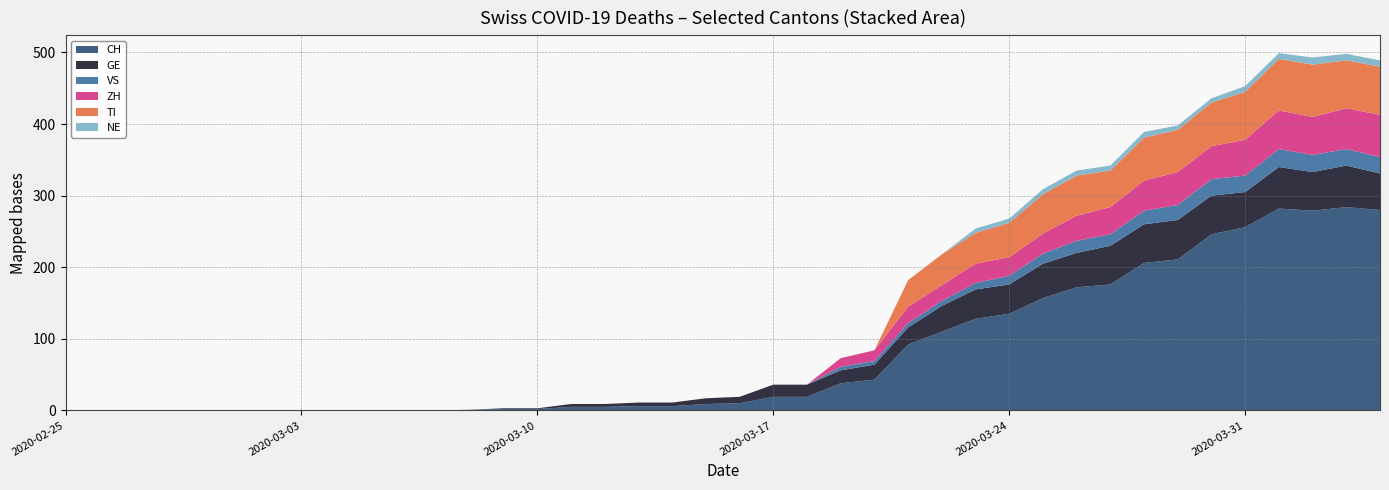

Reading left to right, list all the values displayed in this chart.

CH: 0	0	0	0	0	0	0	0	0	0	0	0	1	2	2	5	5	6	6	9	10	19	19	38	43	92	110	128	135	157	172	176	206	211	246	256	282	279	284	280
GE: 0	0	0	0	0	0	0	0	0	0	0	0	0	1	1	4	4	5	5	8	9	17	17	18	21	24	36	41	41	48	48	54	54	55	54	49	58	54	58	51
VS: 0	0	0	0	0	0	0	0	0	0	0	0	0	0	0	0	0	0	0	0	0	0	0	5	5	6	7	9	12	14	17	16	19	21	23	23	25	24	23	23
ZH: 0	0	0	0	0	0	0	0	0	0	0	0	0	0	0	0	0	0	0	0	0	0	0	12	15	23	22	27	26	28	35	38	42	46	46	50	54	53	57	59
TI: 0	0	0	0	0	0	0	0	0	0	0	0	0	0	0	0	0	0	0	0	0	0	0	0	0	37	43	43	48	55	56	51	60	59	61	67	72	73	67	67
NE: 0	0	0	0	0	0	0	0	0	0	0	0	0	0	0	0	0	0	0	0	0	0	0	0	0	0	0	6	6	7	7	7	8	6	6	8	8	10	9	9